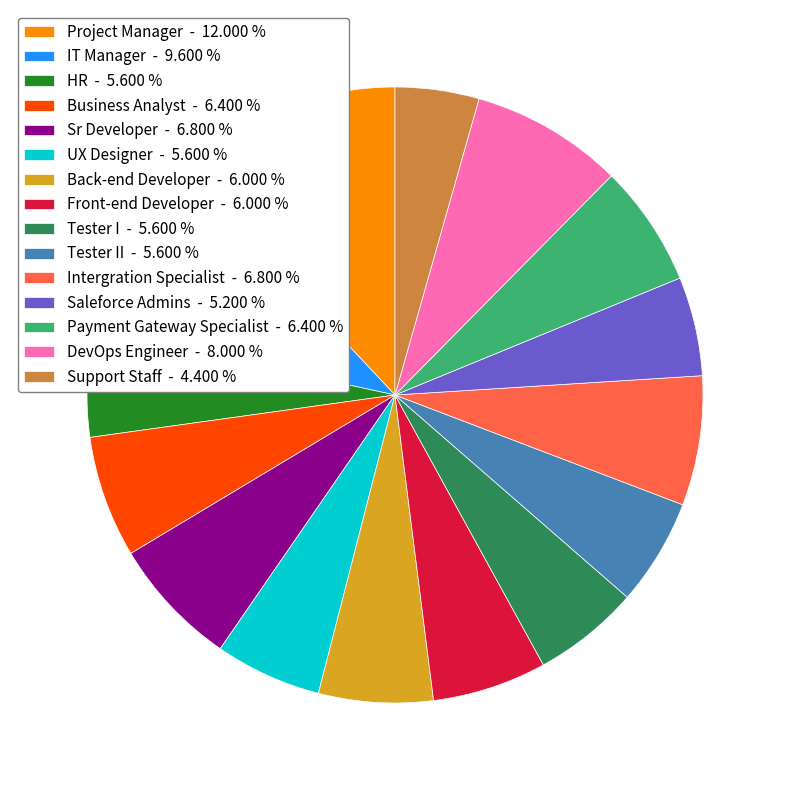

Between Tester I - 5.600 % and Intergration Specialist - 6.800 %, which is larger?

Intergration Specialist - 6.800 %